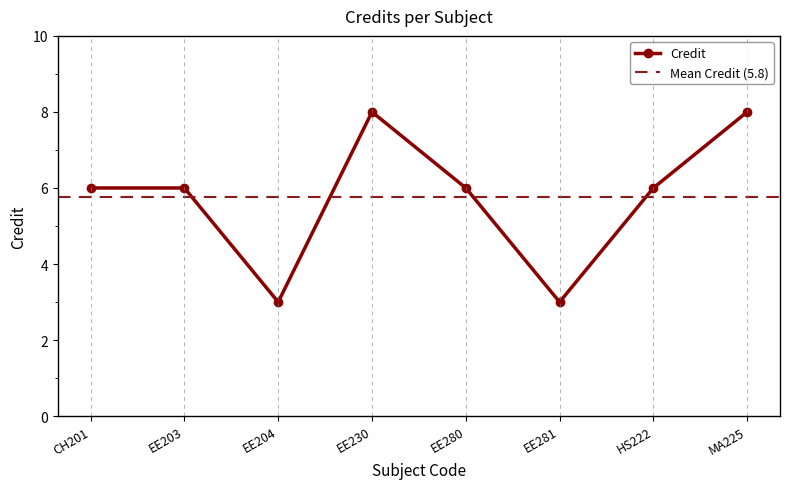

What is the difference between the values at EE230 and CH201?

2